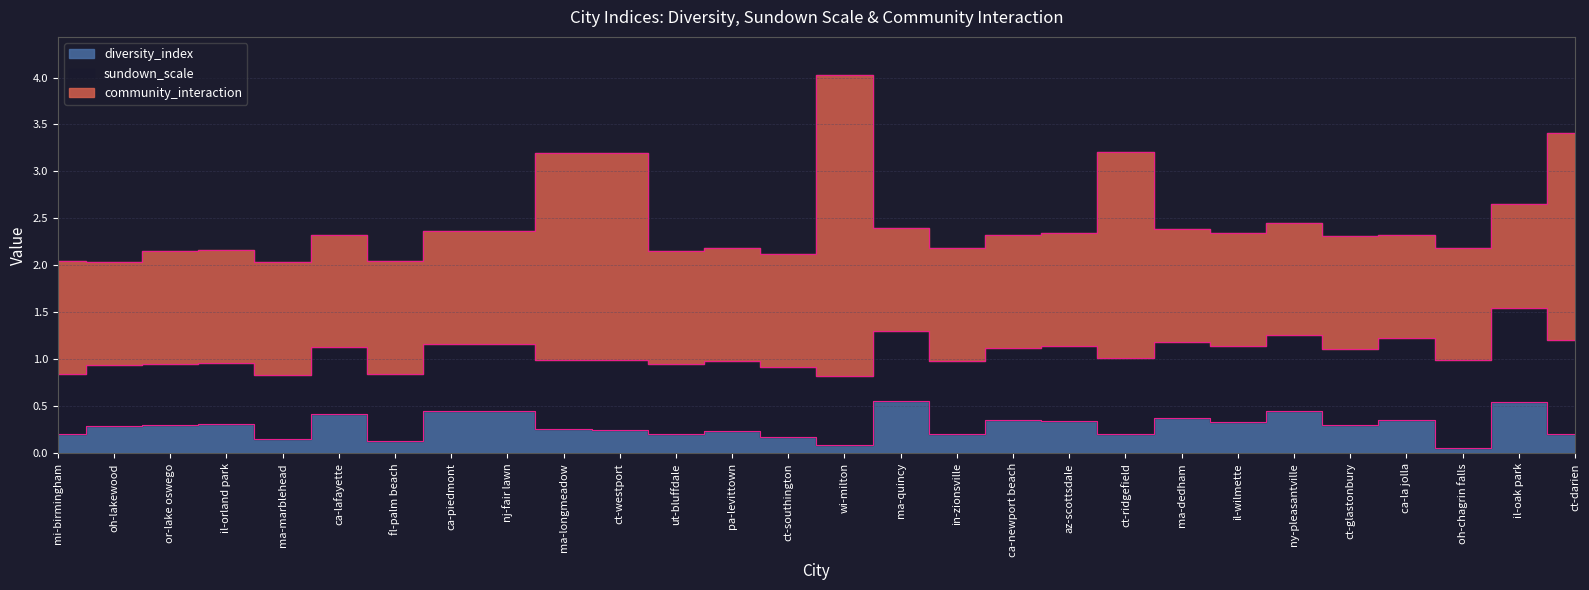

The community_interaction series shows 1.7 at ca-newport beach. True or false?

False